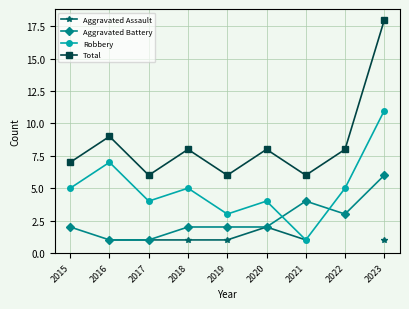

True or false: Aggravated Battery and Aggravated Assault intersect in this chart.

False